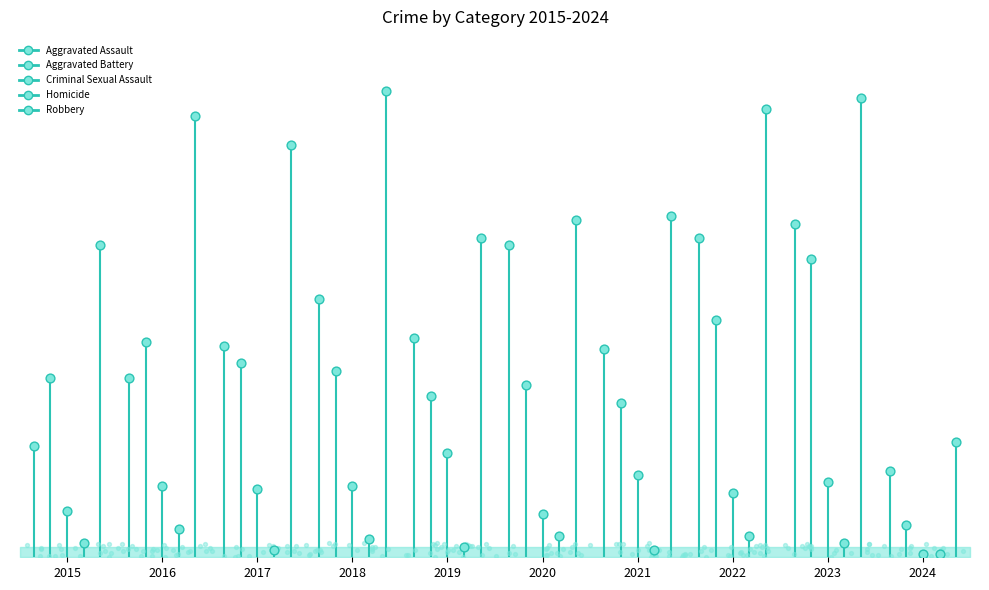

Is the value of Criminal Sexual Assault at 2015 greater than the value of Robbery at 2016?

No